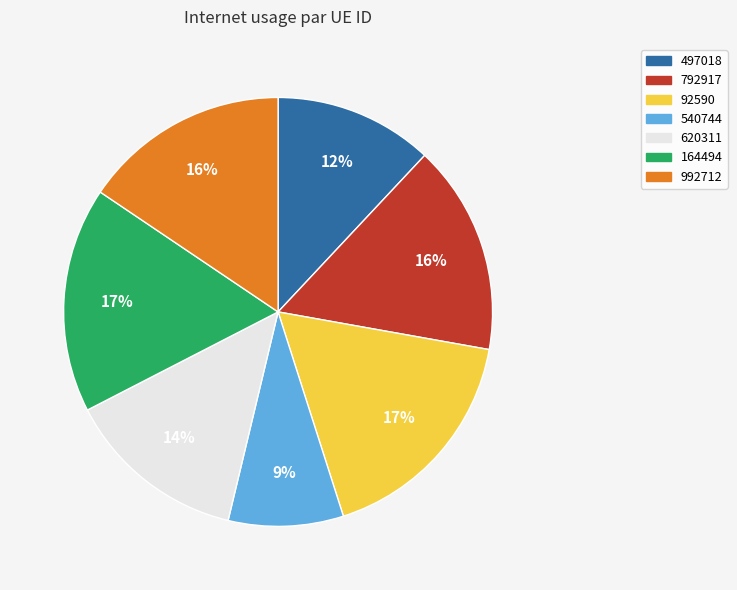

What is the smallest slice in the pie chart?

540744